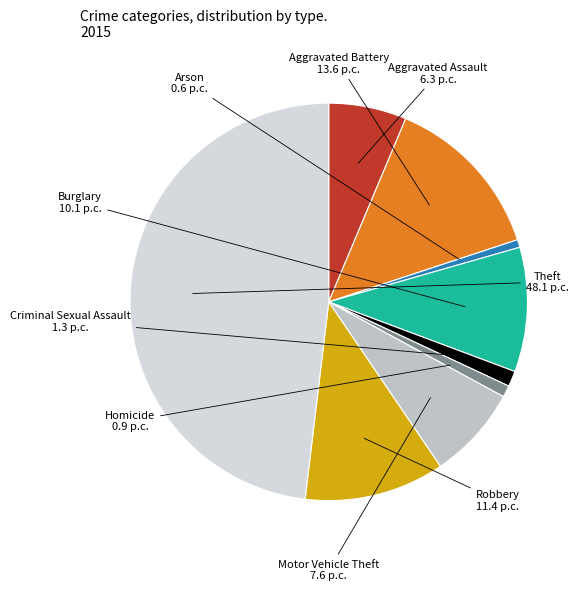

Is it true that Motor Vehicle Theft is 8% of the pie?

True